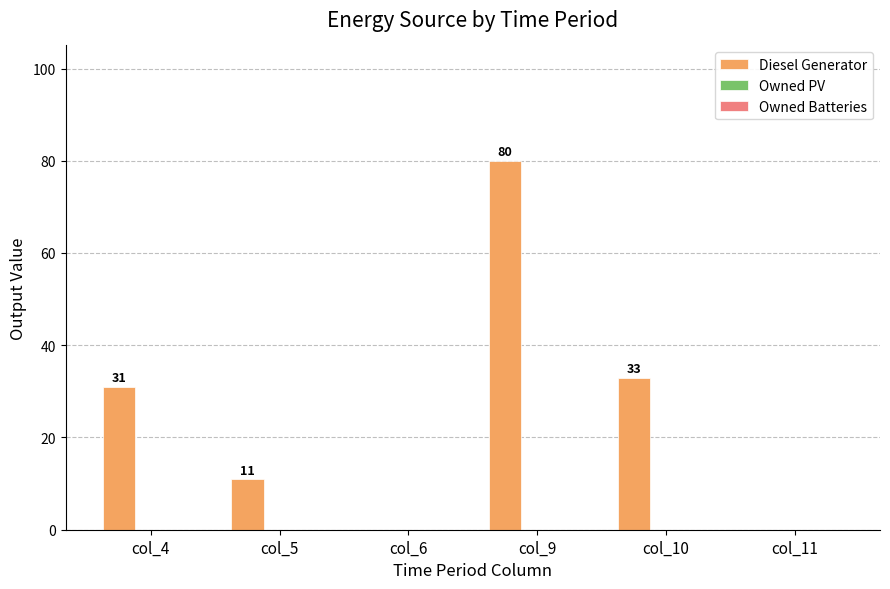

Reading right to left, what are all the values shown in this chart?

col_11=0	col_10=33	col_9=80	col_6=0	col_5=11	col_4=31